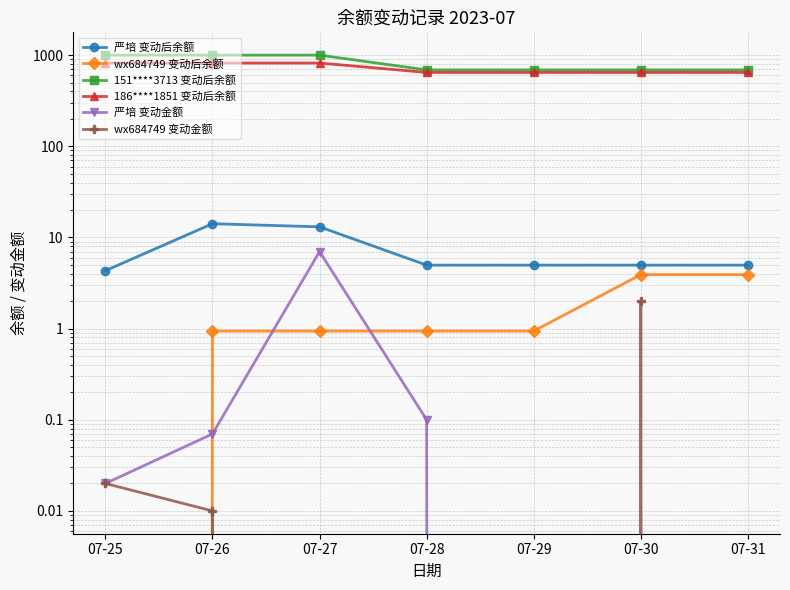

Reading left to right, what are all the values shown in this chart?

严培 变动后余额: 07-25=4.3	07-26=14.2	07-27=13.1	07-28=5.0	07-29=5.0	07-30=5.0	07-31=5.0
wx684749 变动后余额: 07-25=0.0	07-26=0.9	07-27=0.9	07-28=0.9	07-29=0.9	07-30=3.9	07-31=3.9
151****3713 变动后余额: 07-25=1000.0	07-26=1000.0	07-27=1000.0	07-28=688.1	07-29=688.1	07-30=688.1	07-31=688.1
186****1851 变动后余额: 07-25=819.0	07-26=819.0	07-27=819.0	07-28=645.7	07-29=645.7	07-30=645.7	07-31=645.7
严培 变动金额: 07-25=0.0	07-26=0.1	07-27=7.0	07-28=0.1	07-29=0.0	07-30=0.0	07-31=0.0
wx684749 变动金额: 07-25=0.0	07-26=0.0	07-27=0.0	07-28=0.0	07-29=0.0	07-30=2.0	07-31=0.0